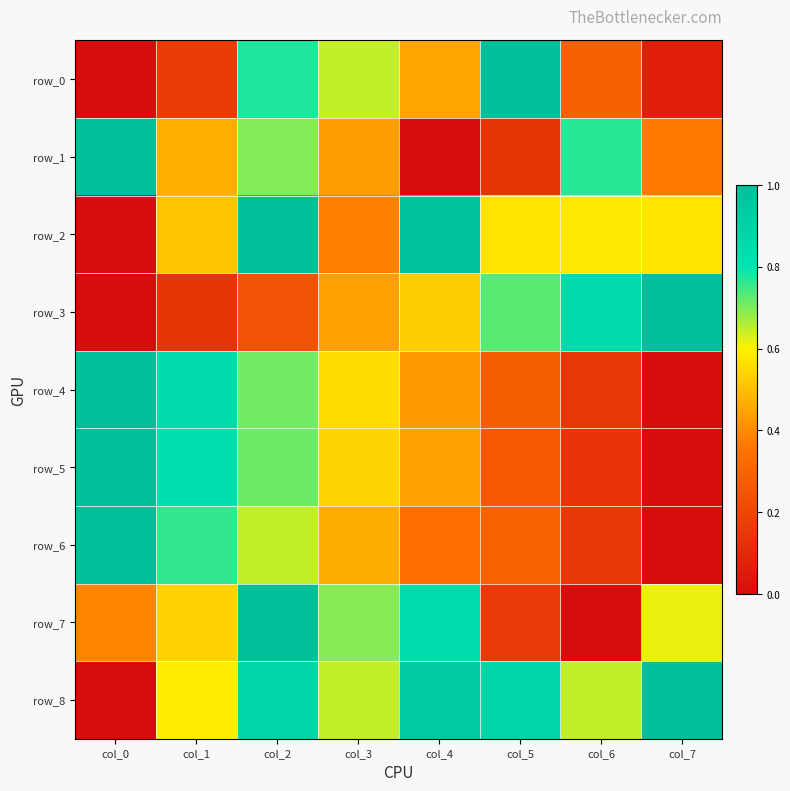

The value of row_2 at col_3 is 0.2. True or false?

False